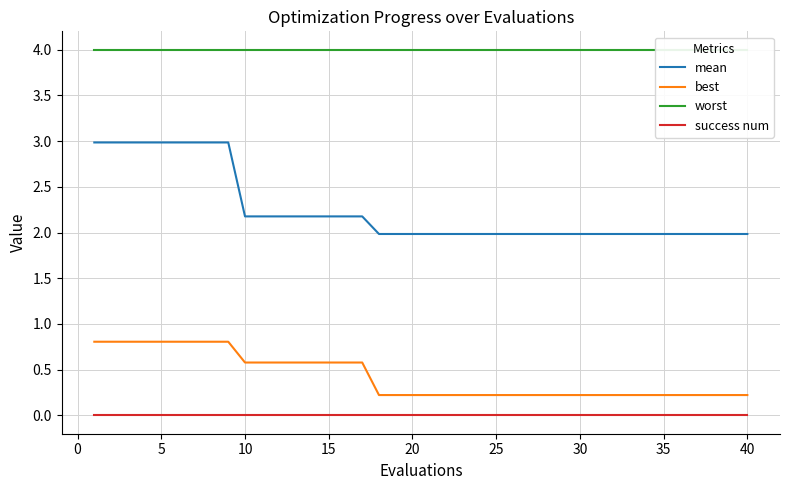

The value of mean at 40 is 0.9. True or false?

False